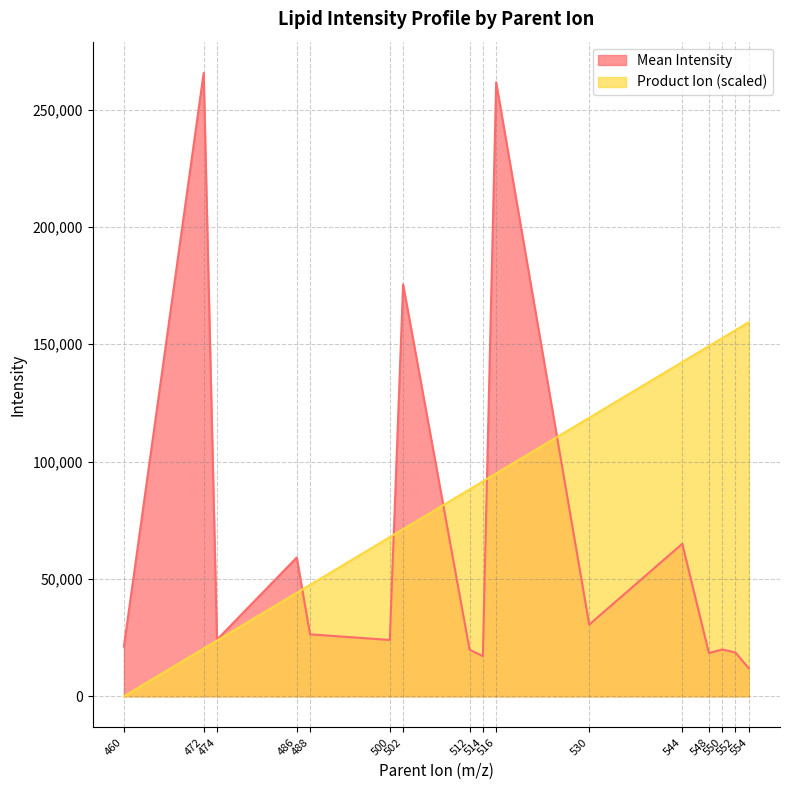

Which series has the largest range (max minus min)?

Mean Intensity